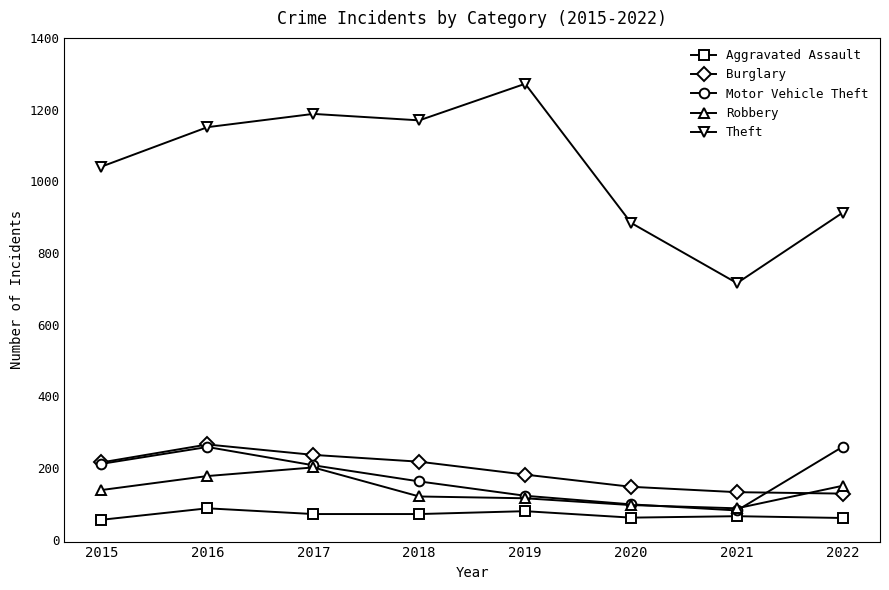

How many series are shown in this chart?

5